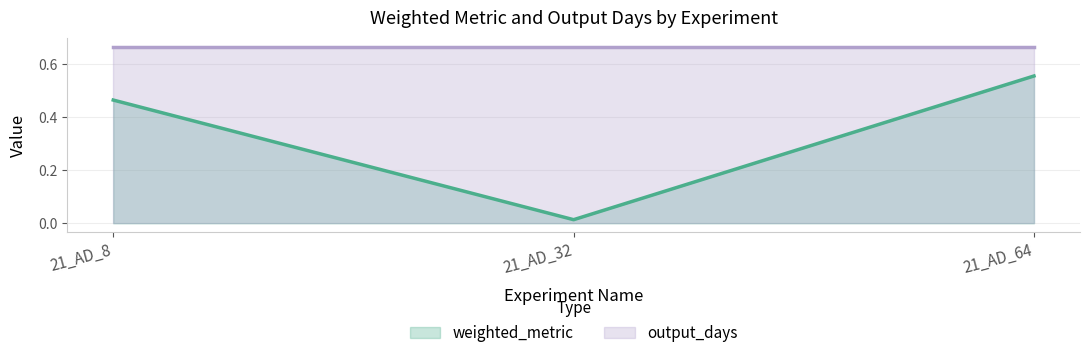

True or false: output_days has a value of 0.7 at 21_AD_64.

True